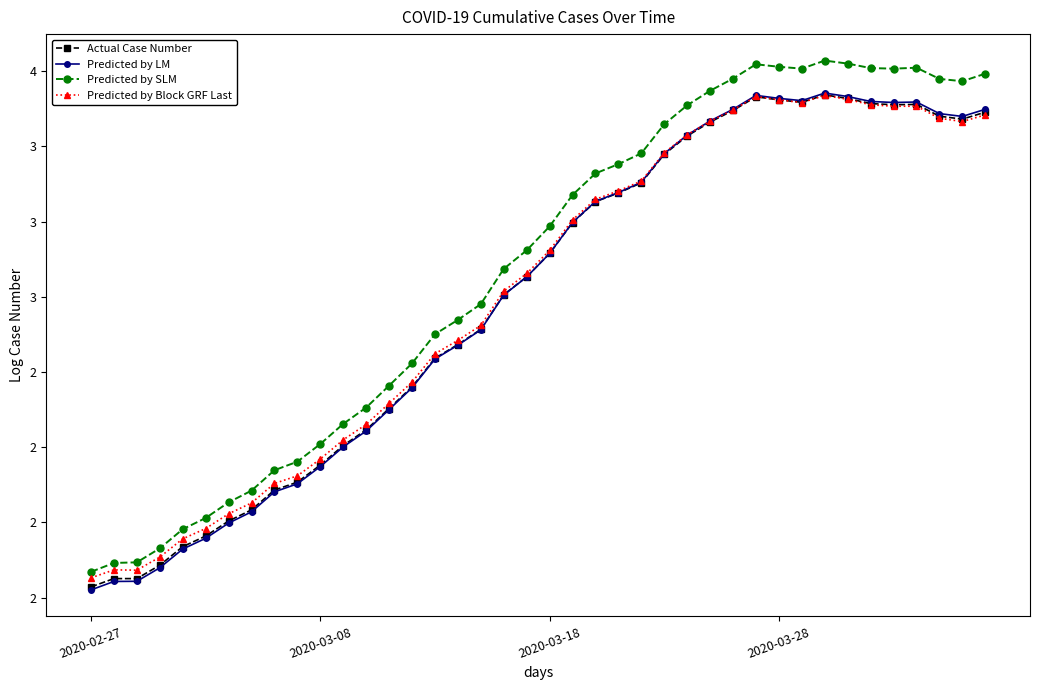

At how many categories does at least one series exceed 2?

35